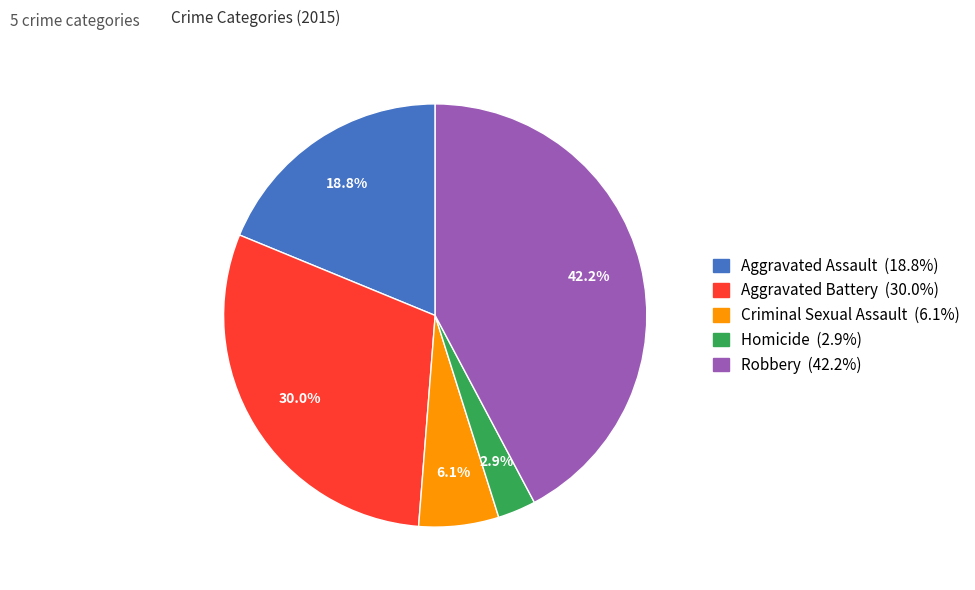

How many segments does this pie chart have?

5